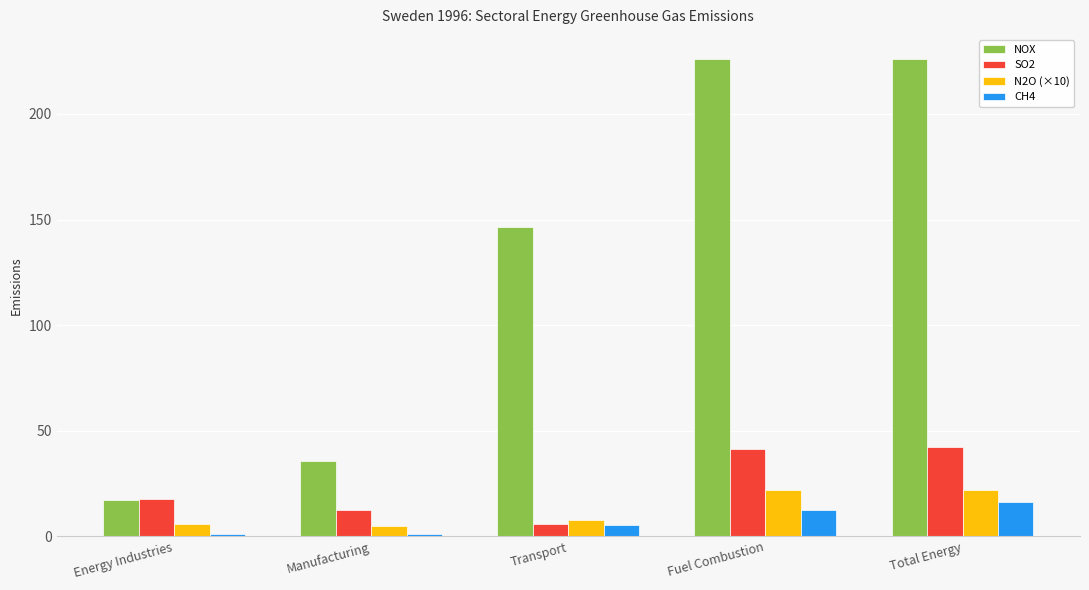

How many values in the N2O (×10) series are below 7?

2